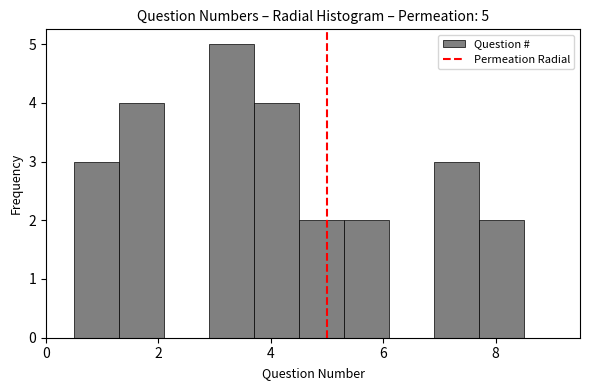

Which range on the x-axis has the tallest bar?

2.9 to 3.7